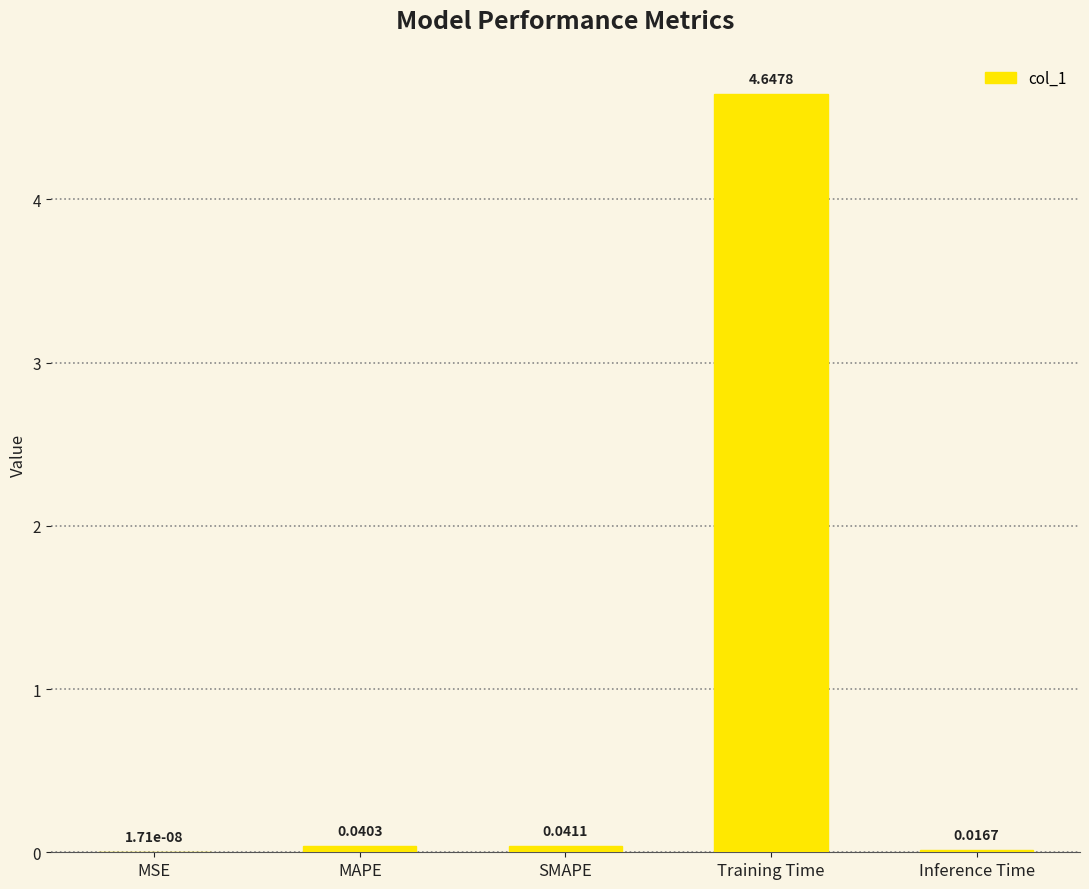

Where is the data nearest to the value 2?

SMAPE